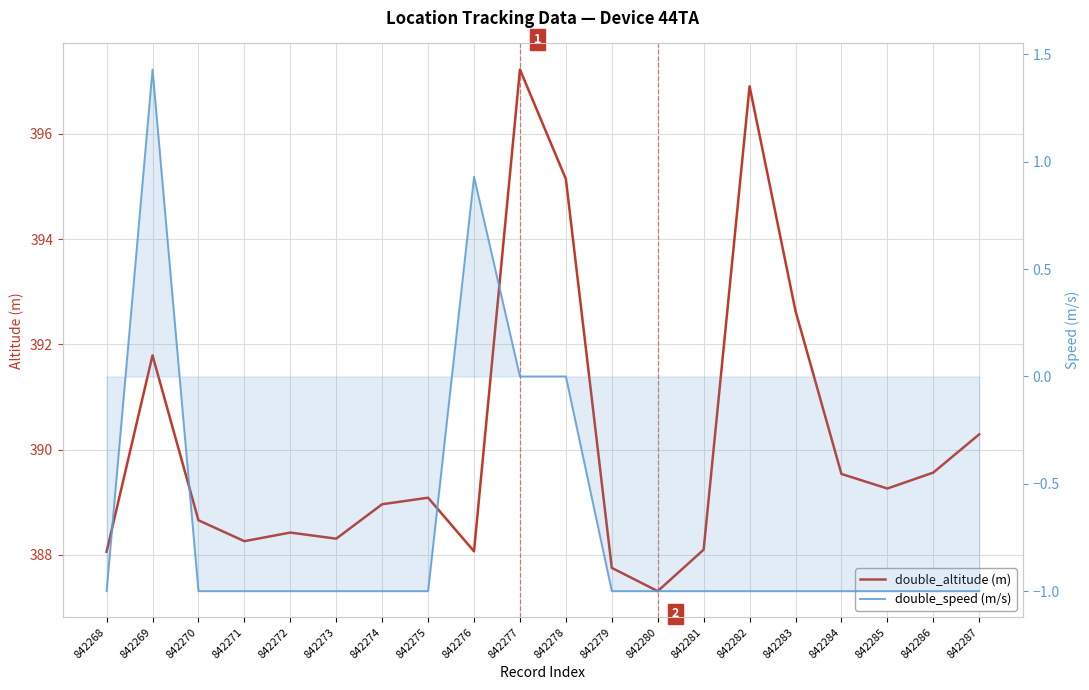

What is the difference between the highest and lowest values at 842278?

395.1